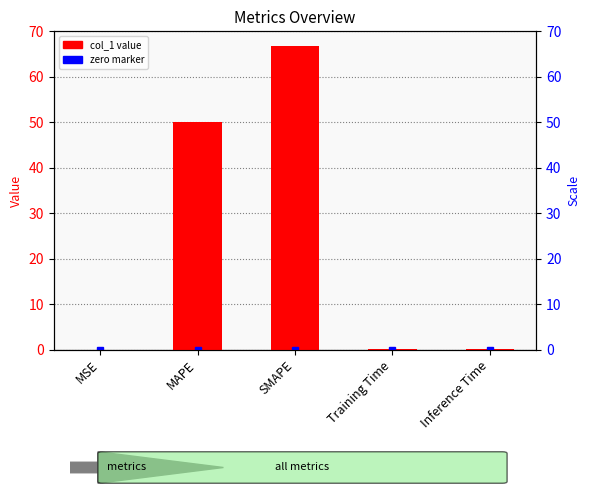

Reading left to right, what are all the values shown in this chart?

0.0	50.0	66.7	0.0	0.0